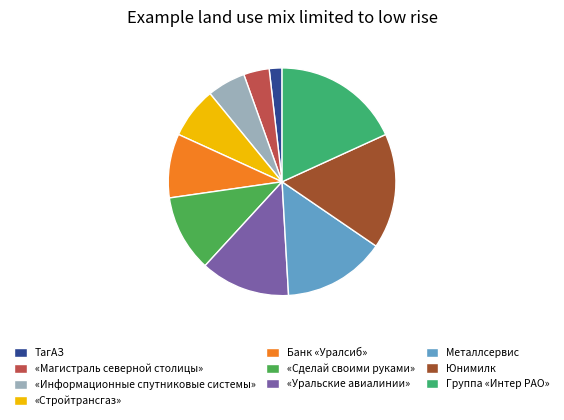

What percentage is the Банк «Уралсиб» slice, to the nearest percent?

9%